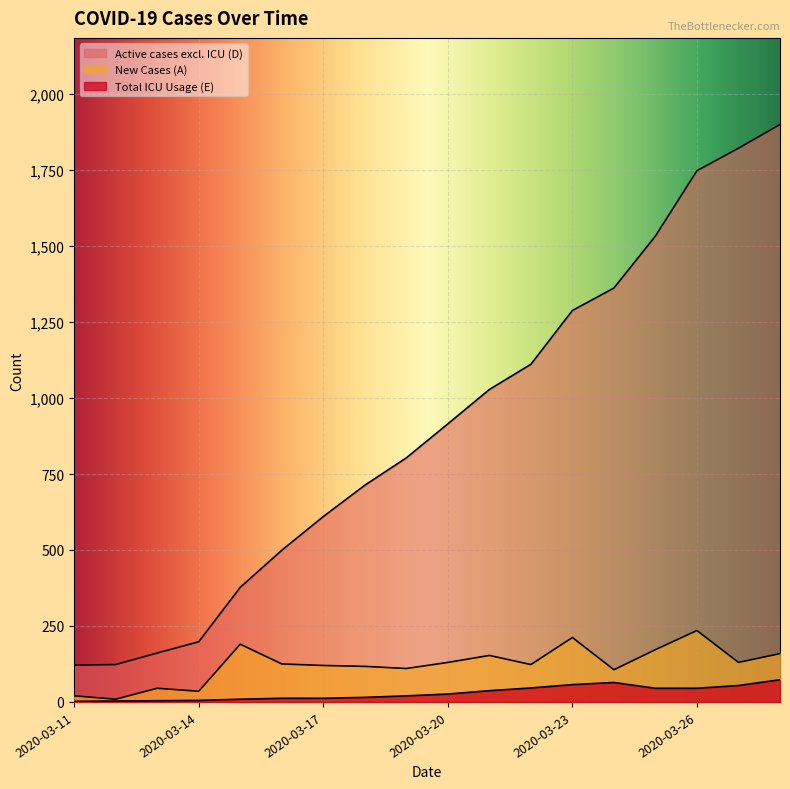

True or false: New Cases (A) and Active cases excl. ICU (D) cross at least once.

False